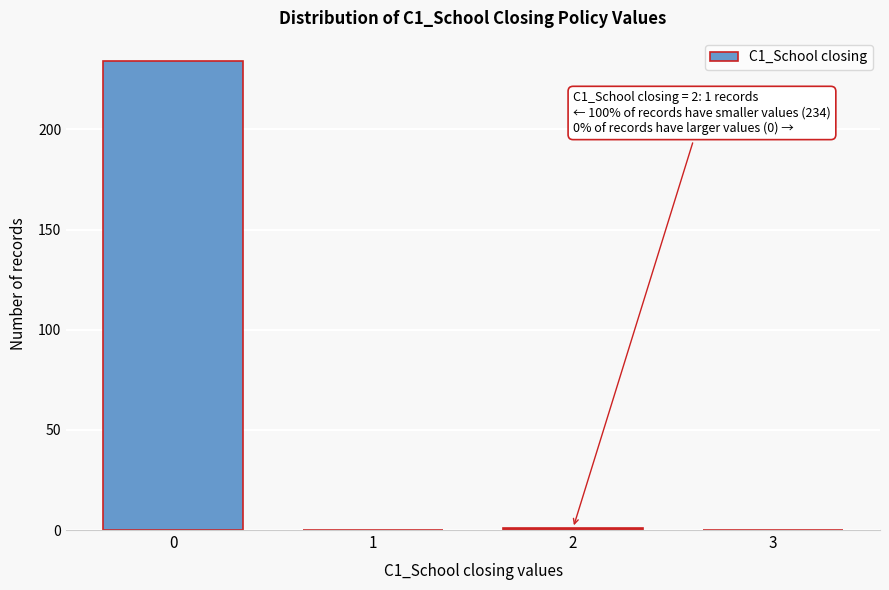

Reading left to right, extract all data points from this chart.

0=234	1=0	2=1	3=0